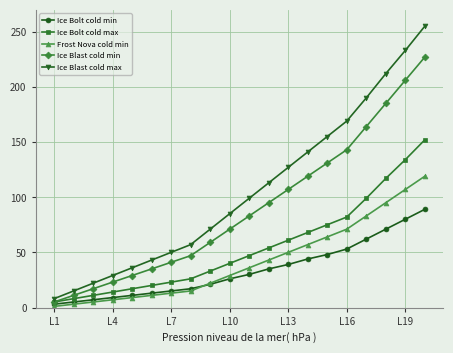

Reading right to left, extract all data points from this chart.

Ice Bolt cold min: 89	80	71	62	53	48	44	39	35	30	26	21	17	15	13	11	9	7	5	3
Ice Bolt cold max: 152	134	117	99	82	75	68	61	54	47	40	33	26	23	20	17	14	11	8	5
Frost Nova cold min: 119	107	95	83	71	64	57	50	43	36	29	22	15	13	11	9	7	5	3	1
Ice Blast cold min: 227	206	185	164	143	131	119	107	95	83	71	59	47	41	35	29	23	17	11	5
Ice Blast cold max: 255	233	212	190	169	155	141	127	113	99	85	71	57	50	43	36	29	22	15	8